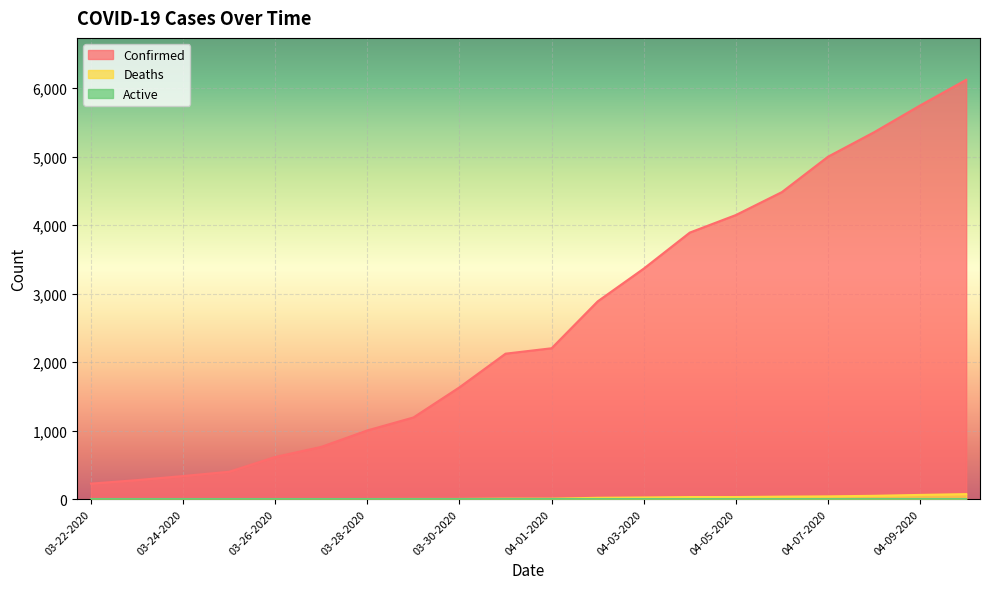

What is the difference between the second highest and minimum values in the Confirmed series?

5518